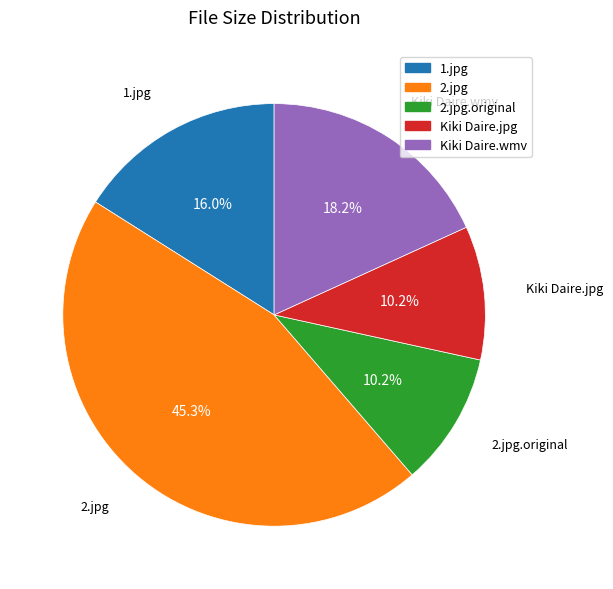

How many segments does this pie chart have?

5